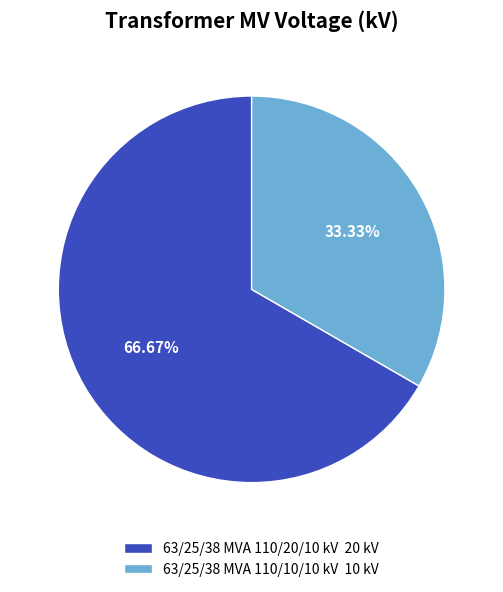

What percentage is NOT represented by 63/25/38 MVA 110/20/10 kV?

33.3%